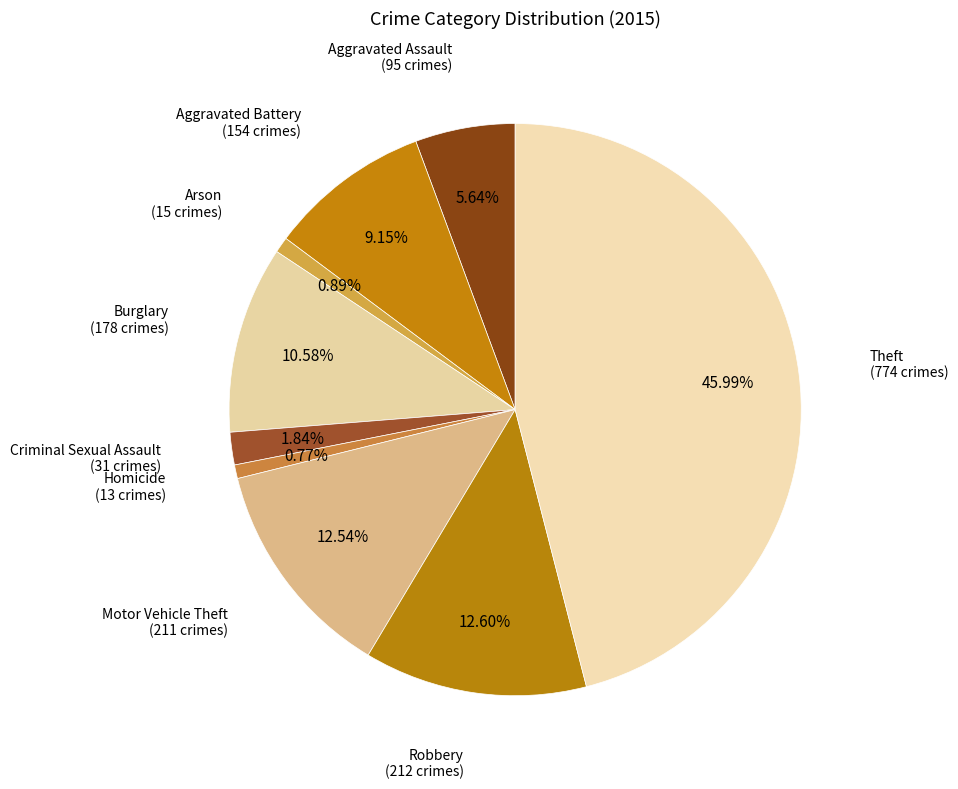

How many segments does this pie chart have?

9